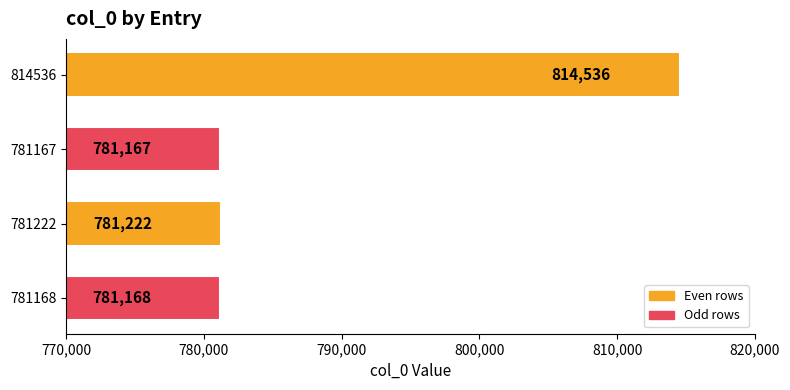

True or false: the data shows 781222 at 781222.

True